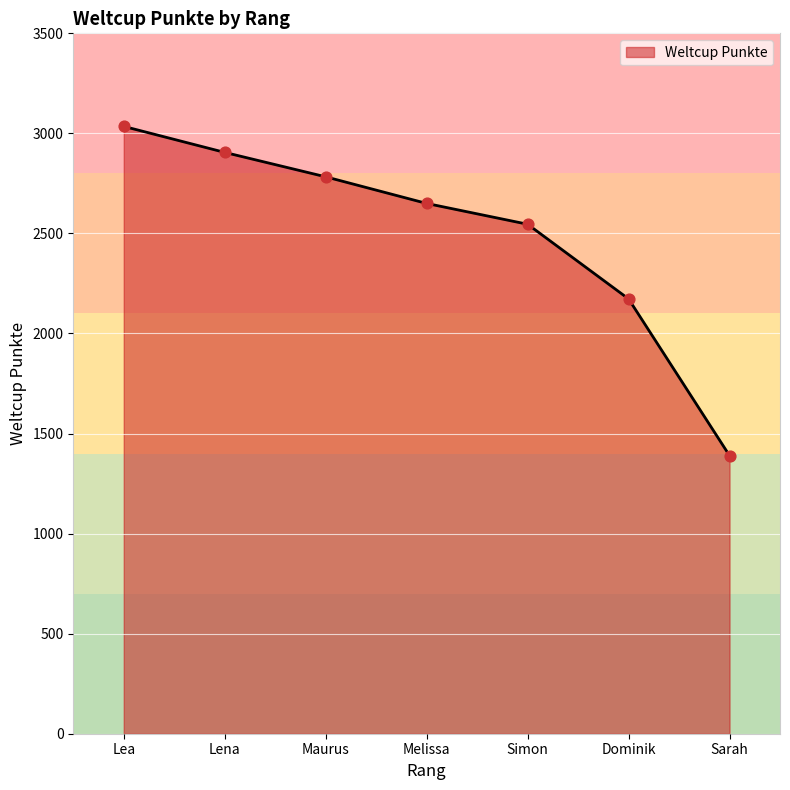

What is the ratio of the value at Sarah to the value at Simon?

0.5